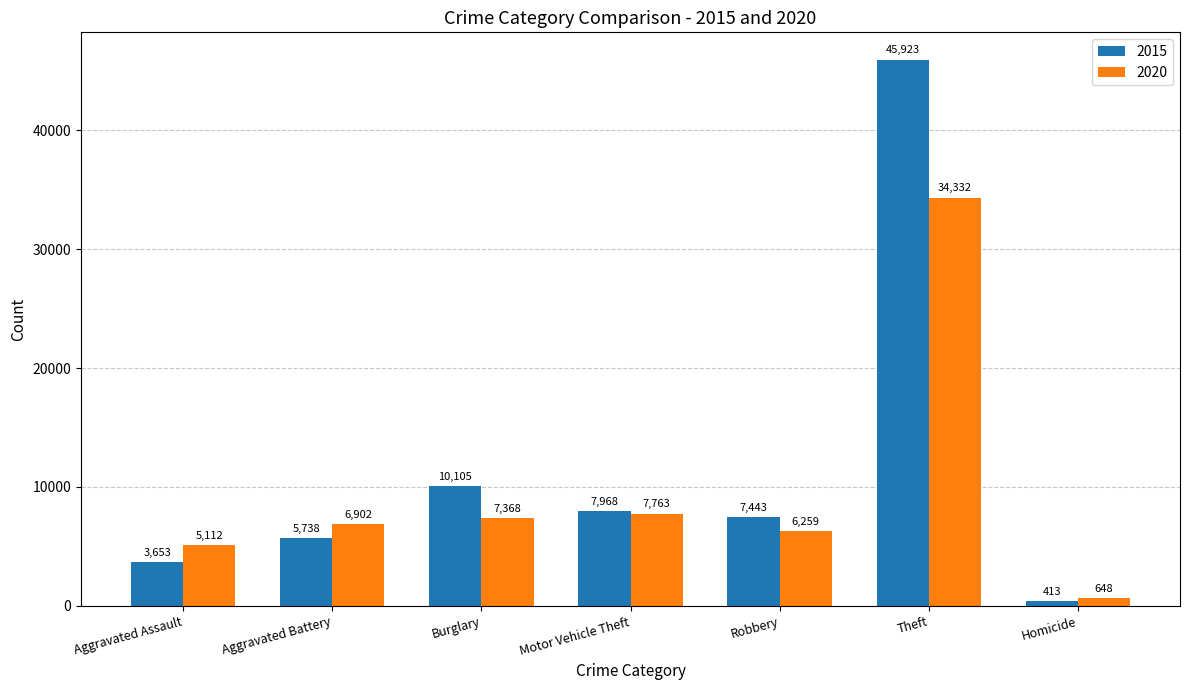

Reading left to right, list all the values displayed in this chart.

2015: 3653	5738	10105	7968	7443	45923	413
2020: 5112	6902	7368	7763	6259	34332	648